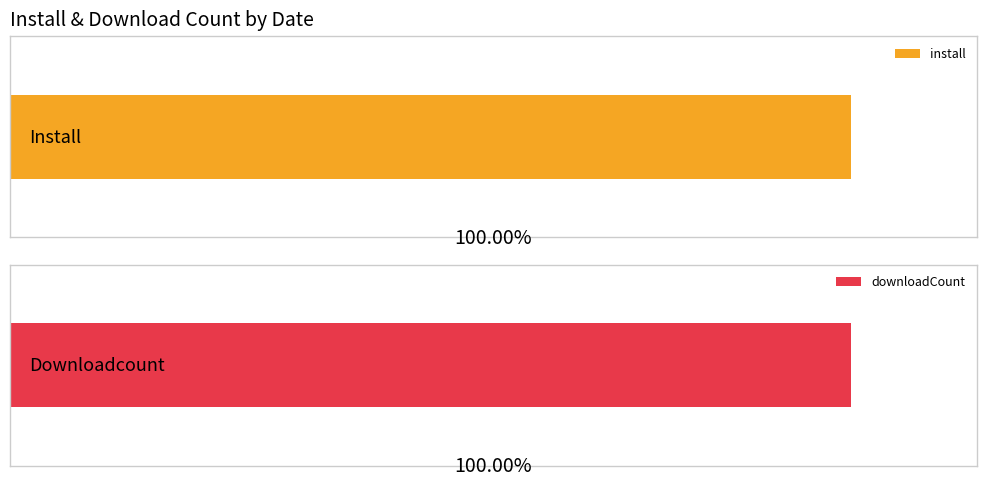

Which series has the largest range (max minus min)?

install